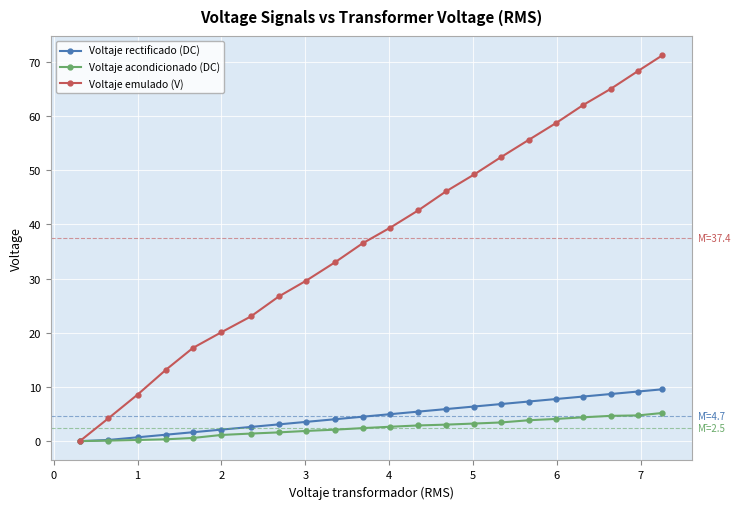

What is the value of the Voltaje rectificado (DC) point at the 16th from the left?

6.8